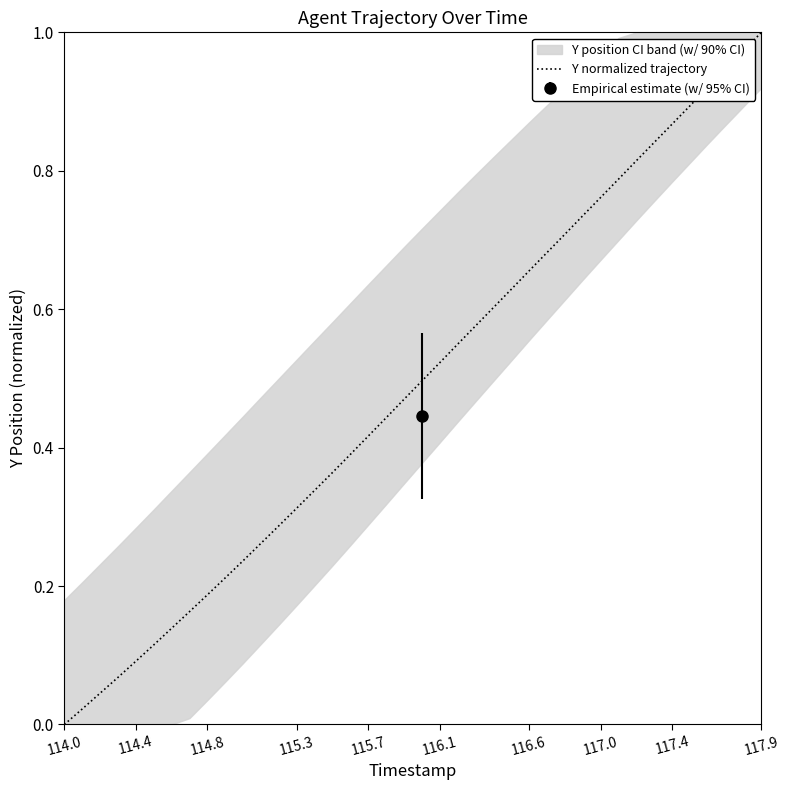

True or false: Y normalized trajectory has a value of 0.2 at 114.4.

False